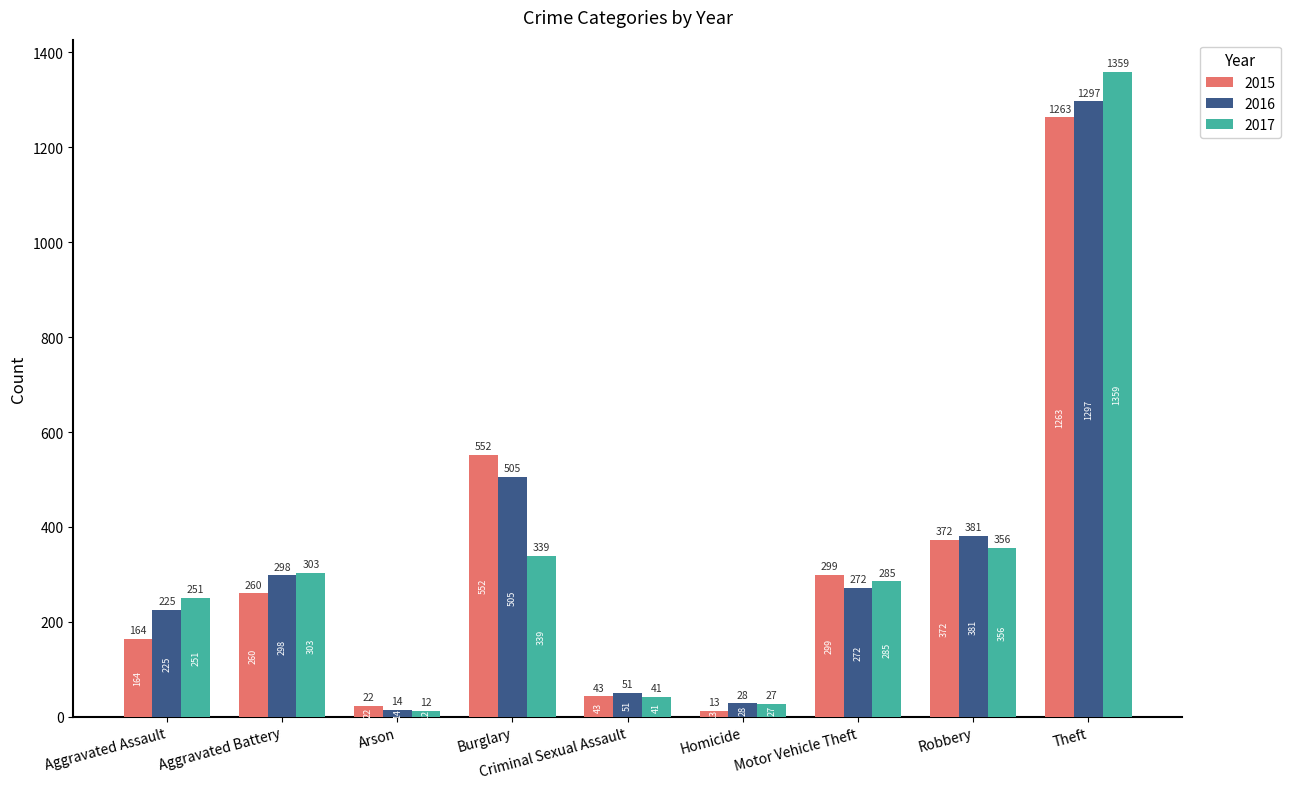

True or false: 2015 has a value of 164 at Motor Vehicle Theft.

False